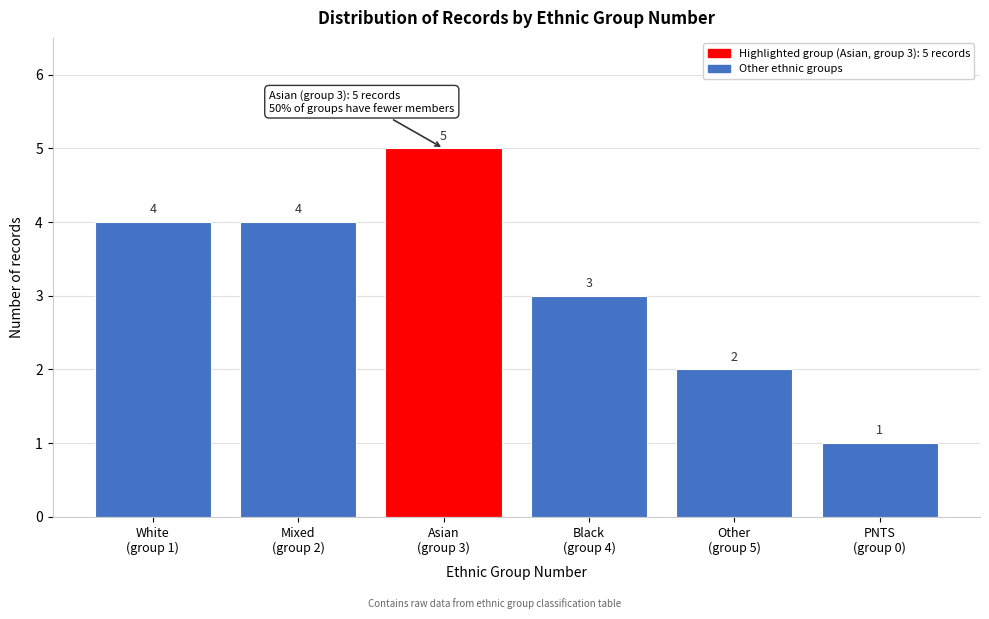

Reading left to right, list all the values displayed in this chart.

4	4	5	3	2	1